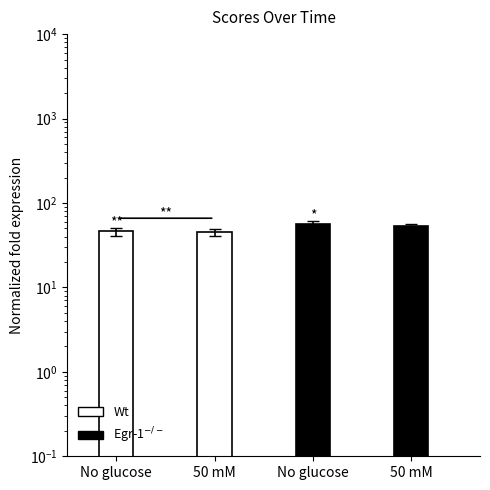

At which label is Wt closest to 45?

50 mM